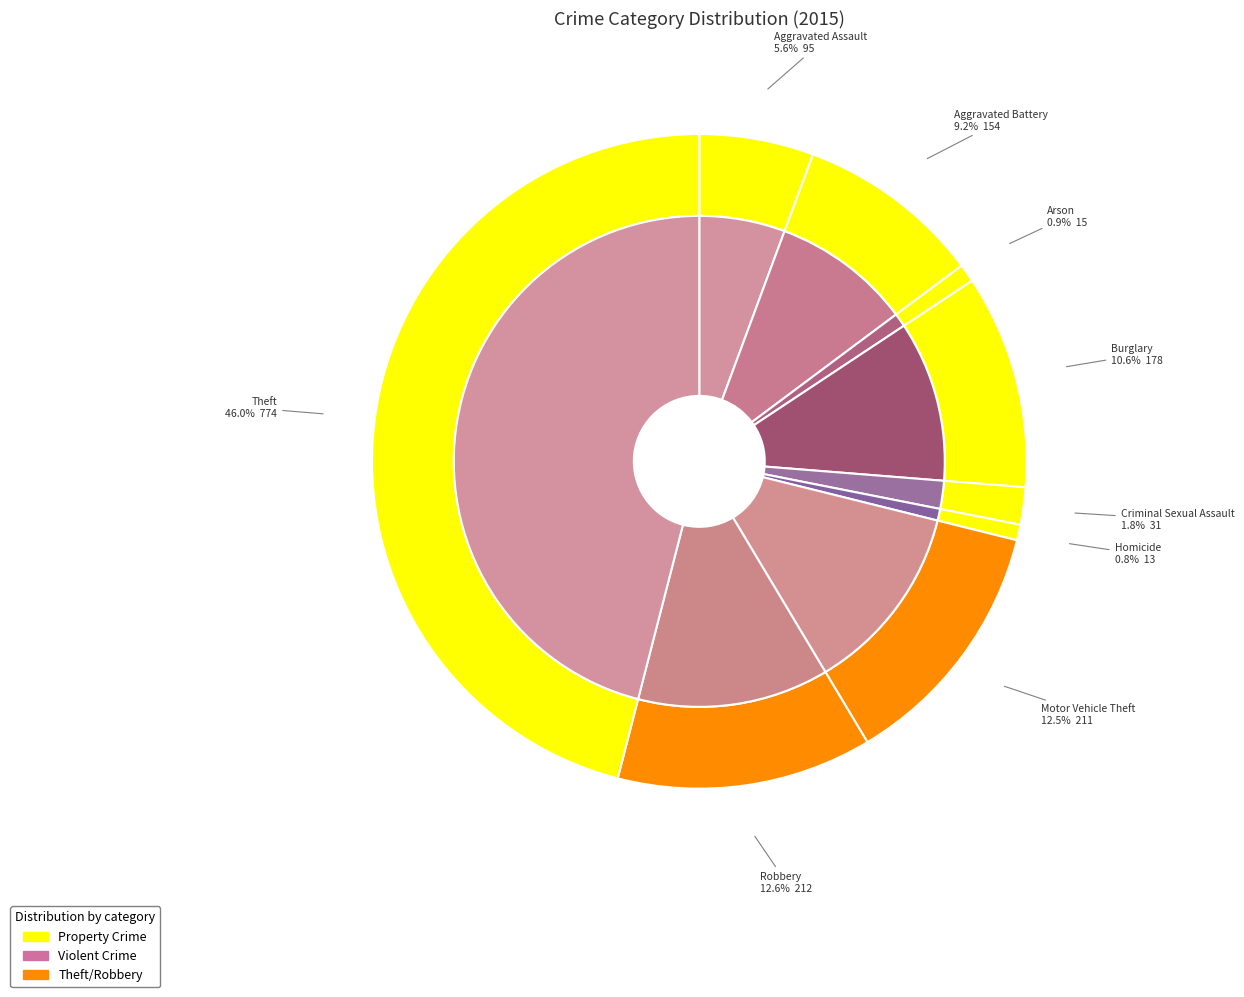

How many segments does this pie chart have?

9